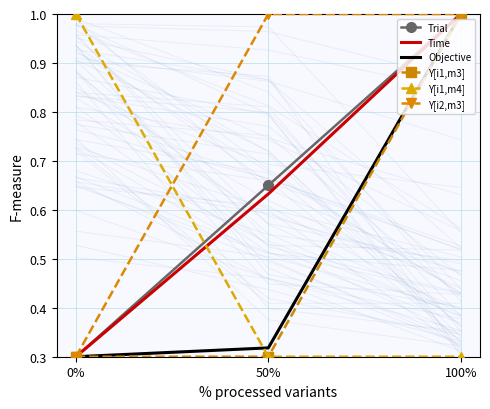

What is the sum of all Y[i1,m4] values?

1.6